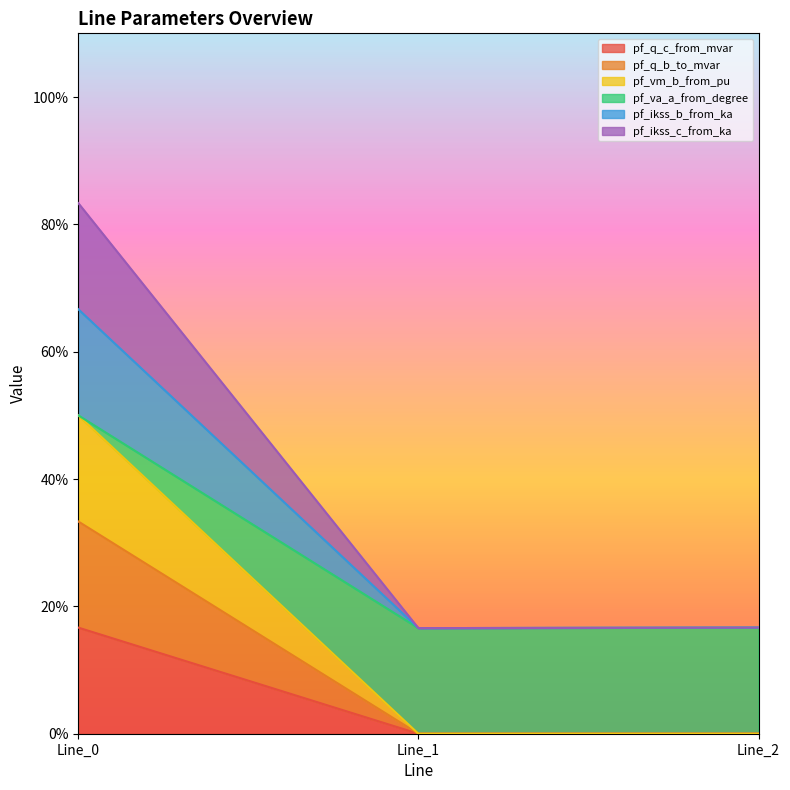

Rank the categories by pf_q_c_from_mvar value from lowest to highest.

Line_1, Line_2, Line_0